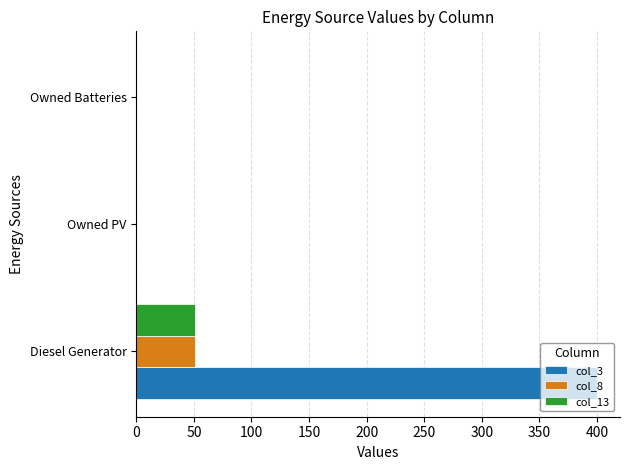

What is the sum of the col_8 values at Diesel Generator and Owned Batteries?

51